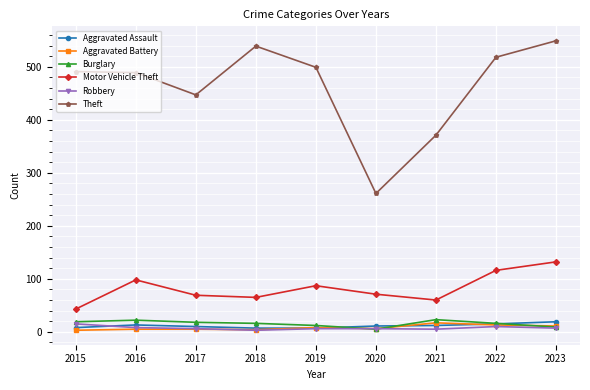

True or false: Theft has a value of 240 at 2017.

False